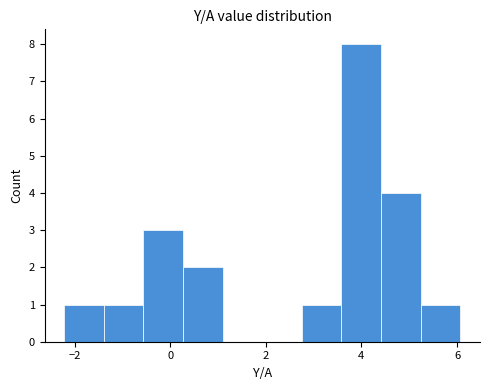

Reading left to right, list every bar in this chart as the range it spans on the x-axis followed by its height. Neither the bar edges nor the heights are printed on the chart, so give them approximately, as read against the axes.

-2.2 to -1.4: 1
-1.4 to -0.6: 1
-0.6 to 0.2: 3
0.2 to 1.0: 2
1.0 to 2.0: 0
2.0 to 2.8: 0
2.8 to 3.6: 1
3.6 to 4.4: 8
4.4 to 5.2: 4
5.2 to 6.0: 1